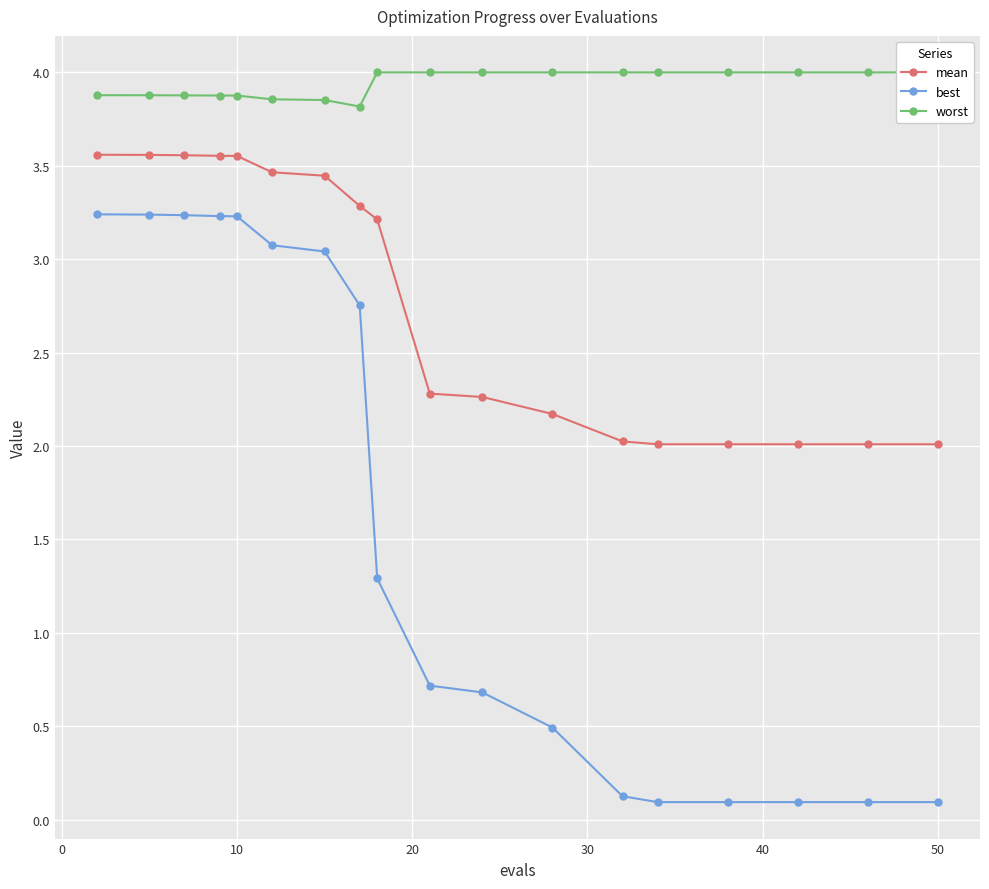

How many data points in mean are above 3?

9